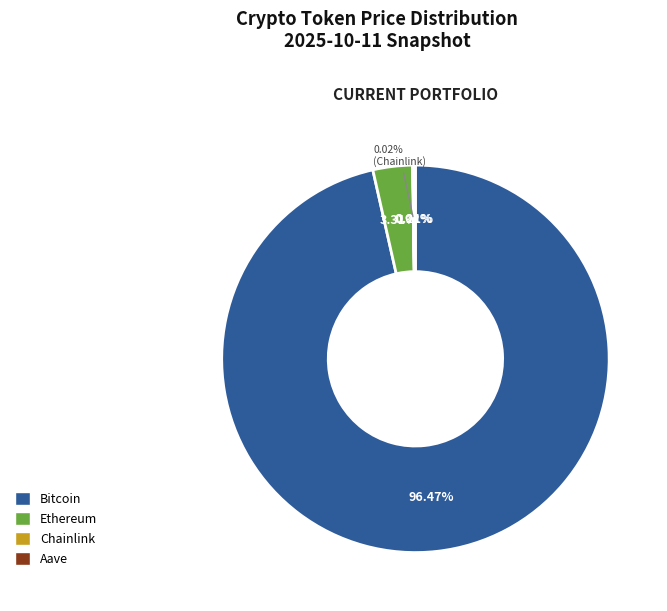

Which slice is the smallest?

Chainlink